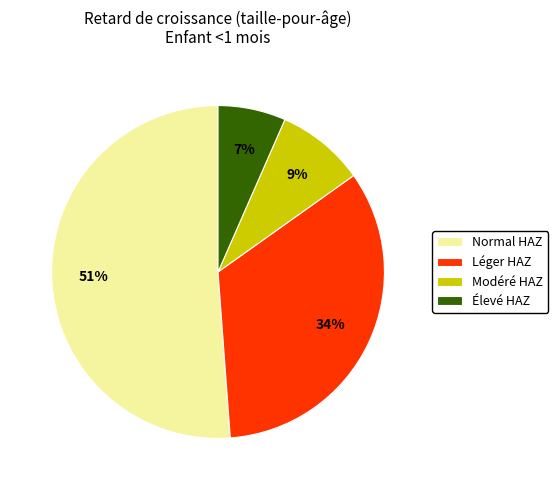

Which slice is the largest?

Normal HAZ